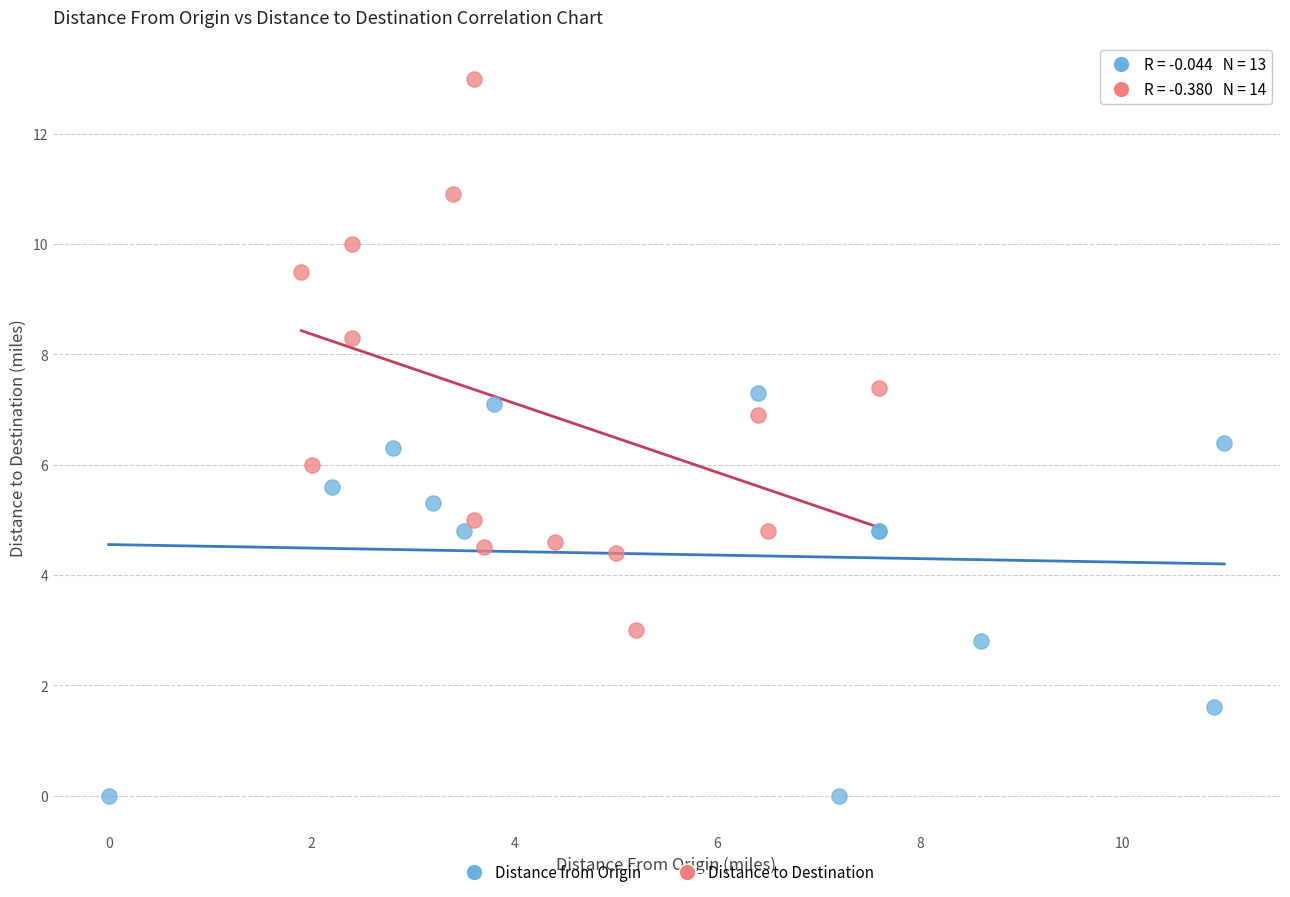

What are all the series names shown in the legend?

Distance from Origin, Distance to Destination